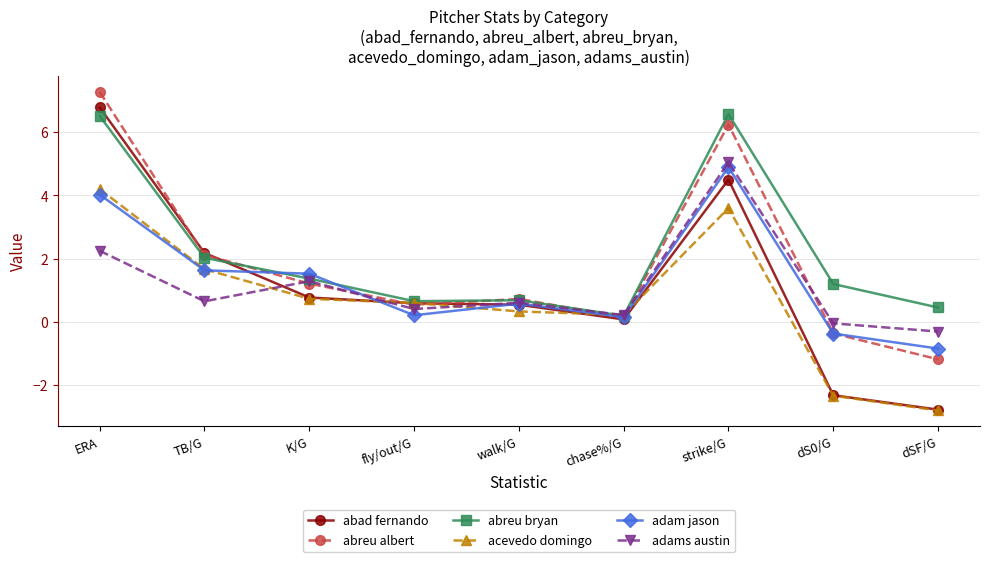

At how many categories does at least one series exceed 5?

2